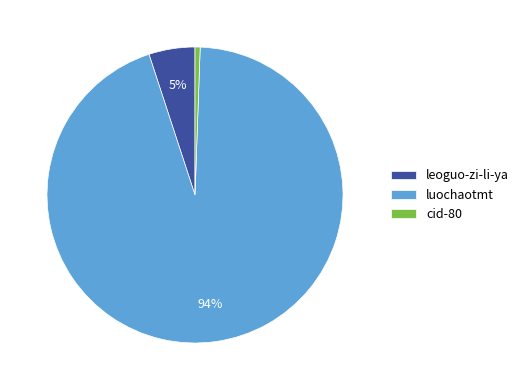

True or false: leoguo-zi-li-ya accounts for 5% of the total.

True